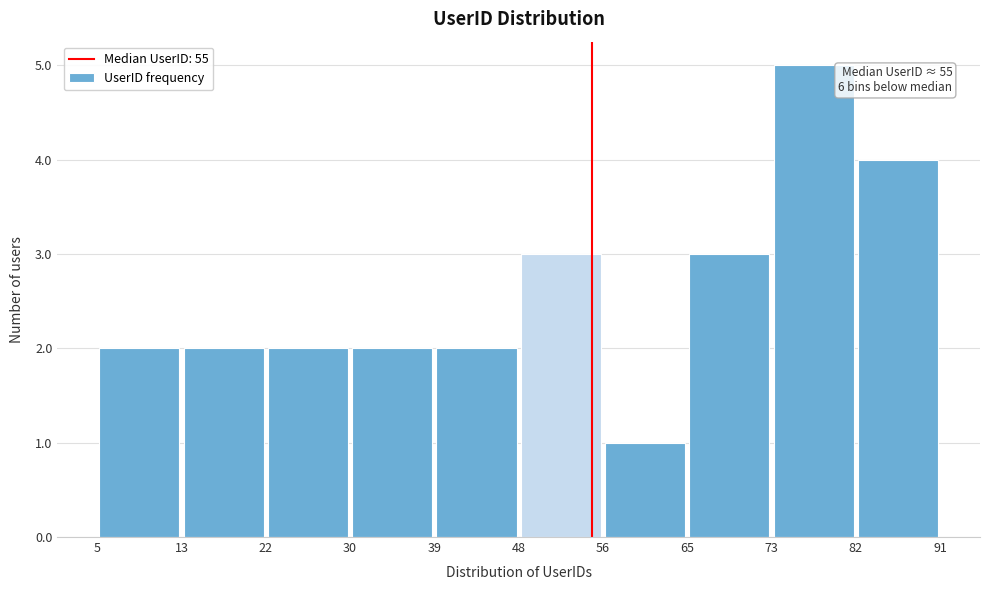

Over which range of the x-axis is the bar tallest?

73 to 82